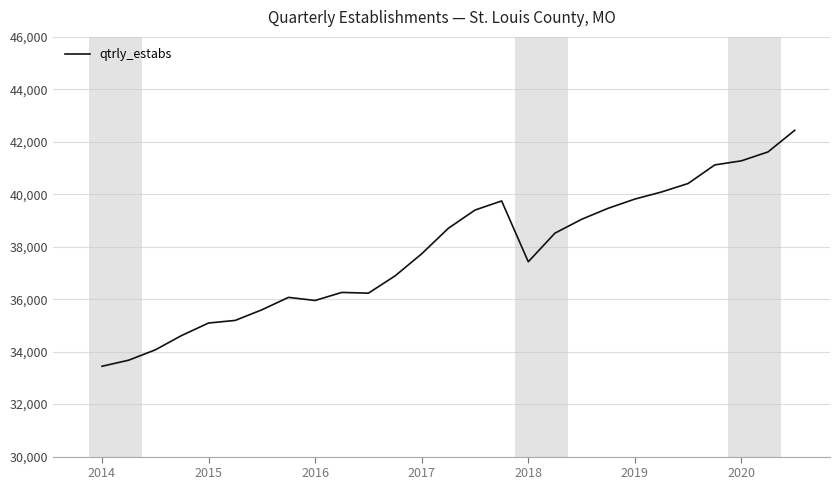

Is this an area chart (filled region under the line)?

No